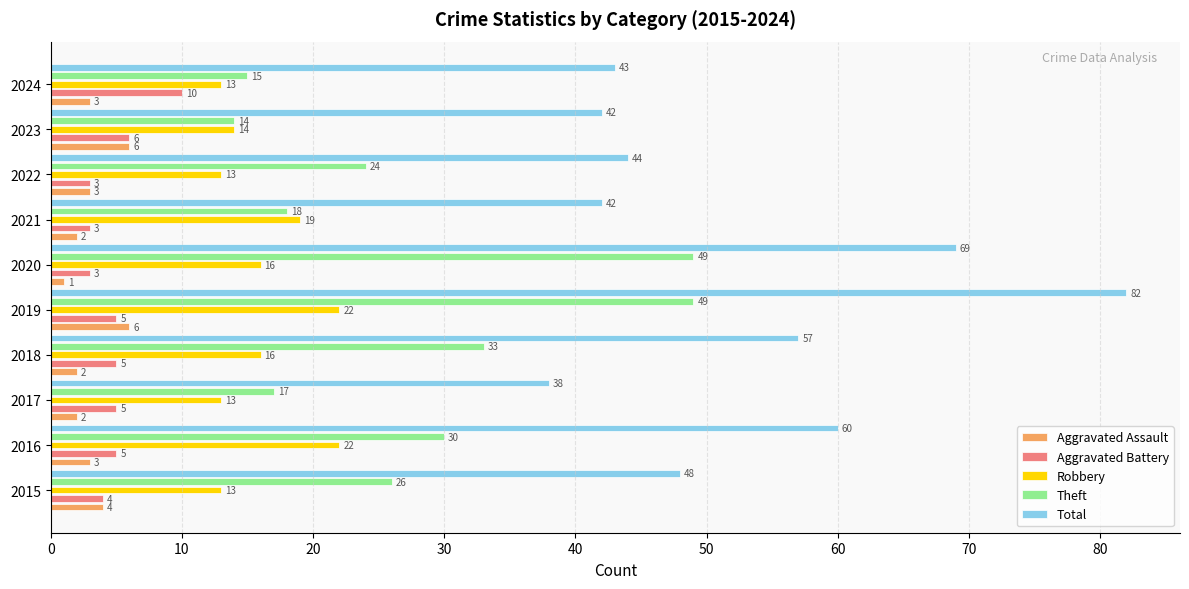

Where is Total nearest to the value 60?

2016